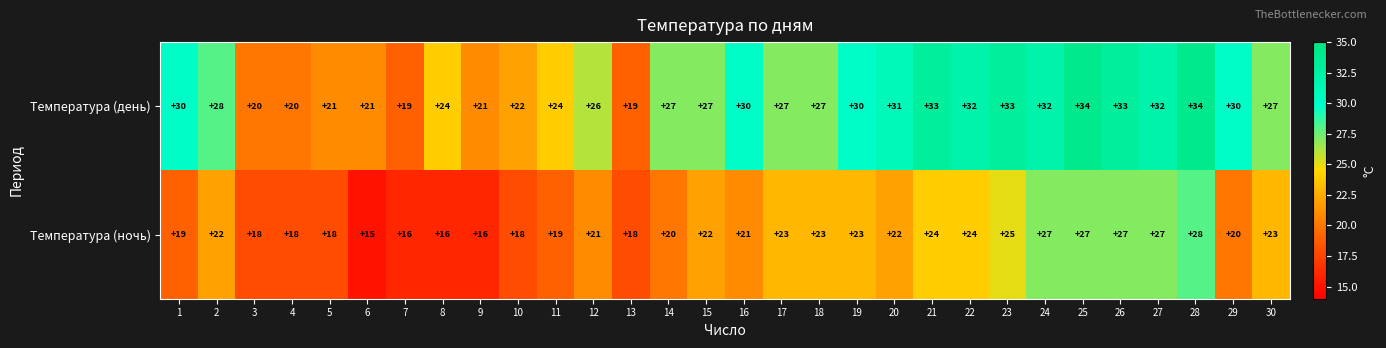

List the series in order of their peak value, highest first.

Температура (день), Температура (ночь)